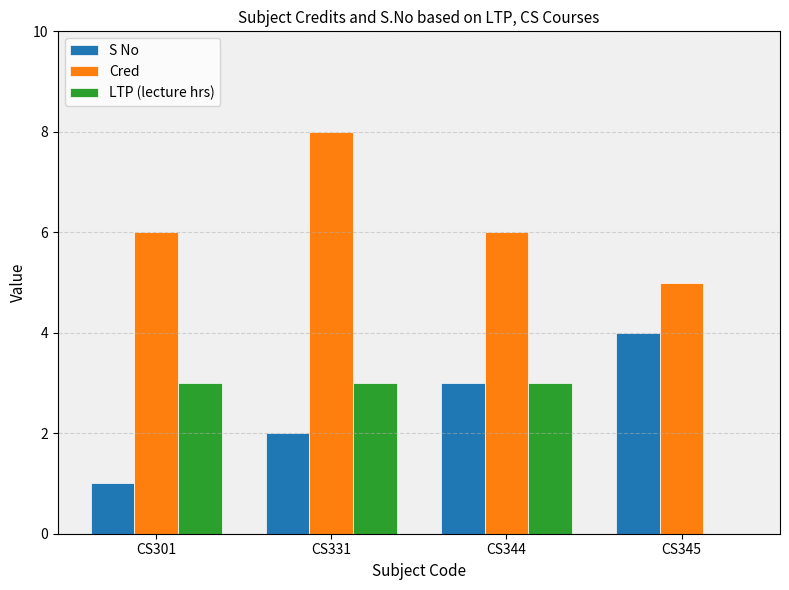

What is the maximum value shown in the chart?

8